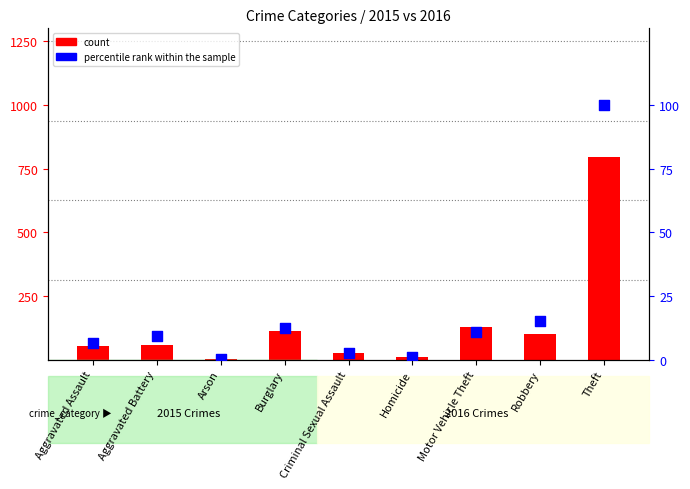

Which series has the largest total across all categories?

count